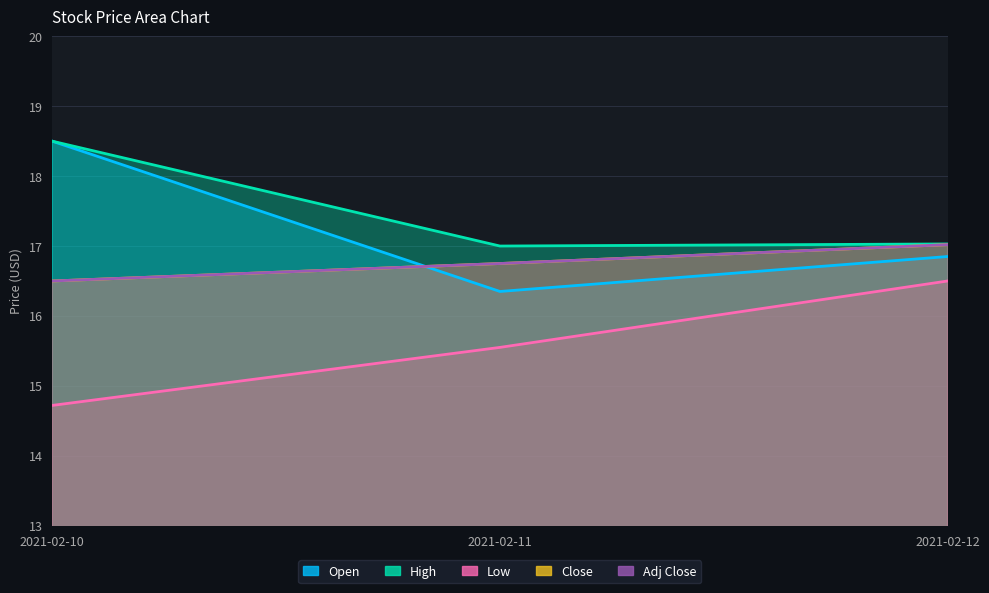

Which series changed the most between 2021-02-10 and 2021-02-11?

Open